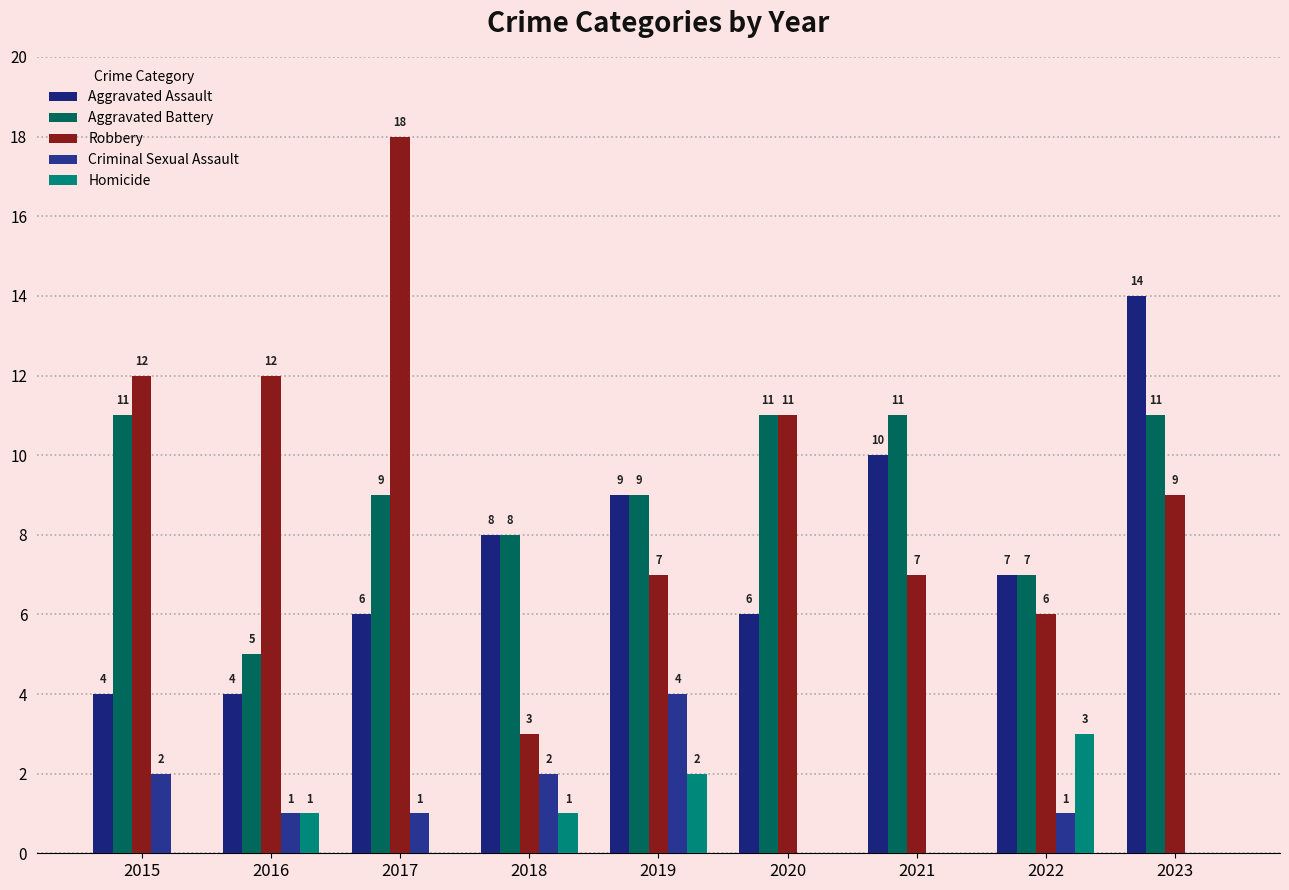

How many positive values does the Homicide series have?

4